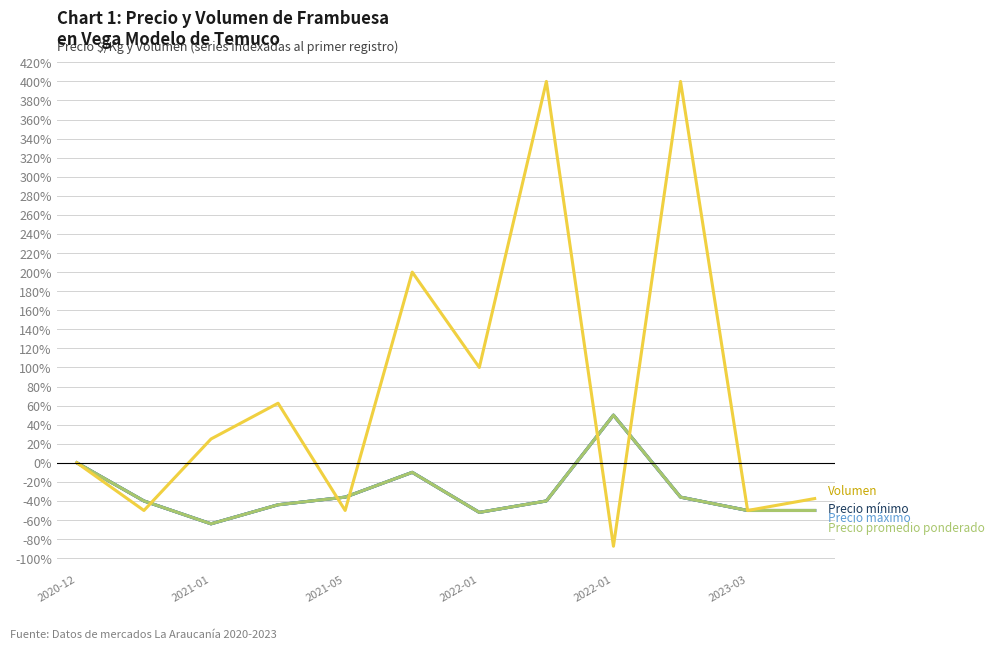

Does the chart display data point markers on the line(s)?

No